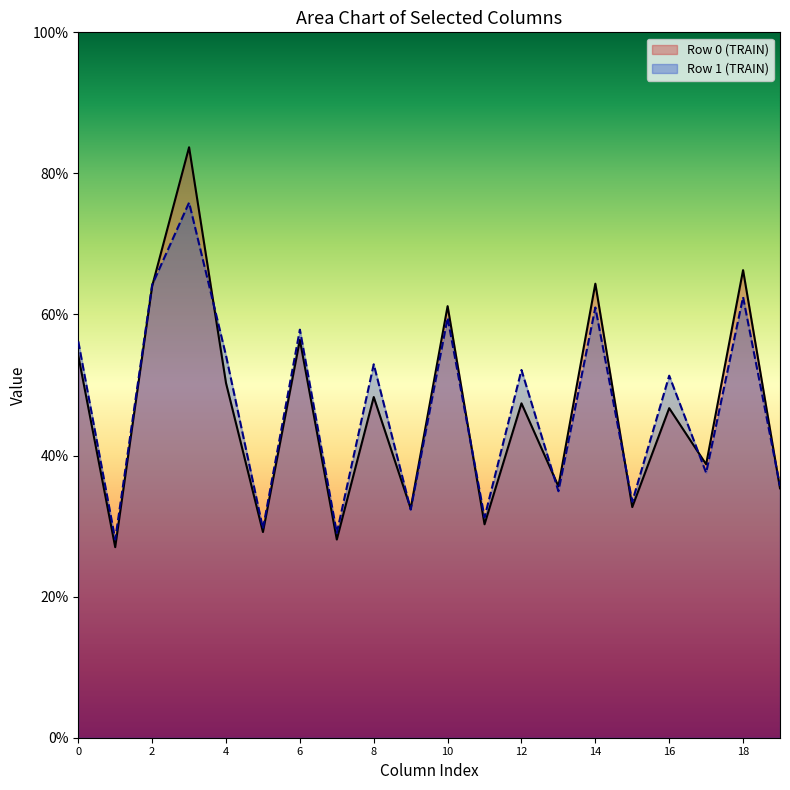

Is the value of Row 1 (TRAIN) at 16 greater than the value of Row 0 (TRAIN) at 2?

No